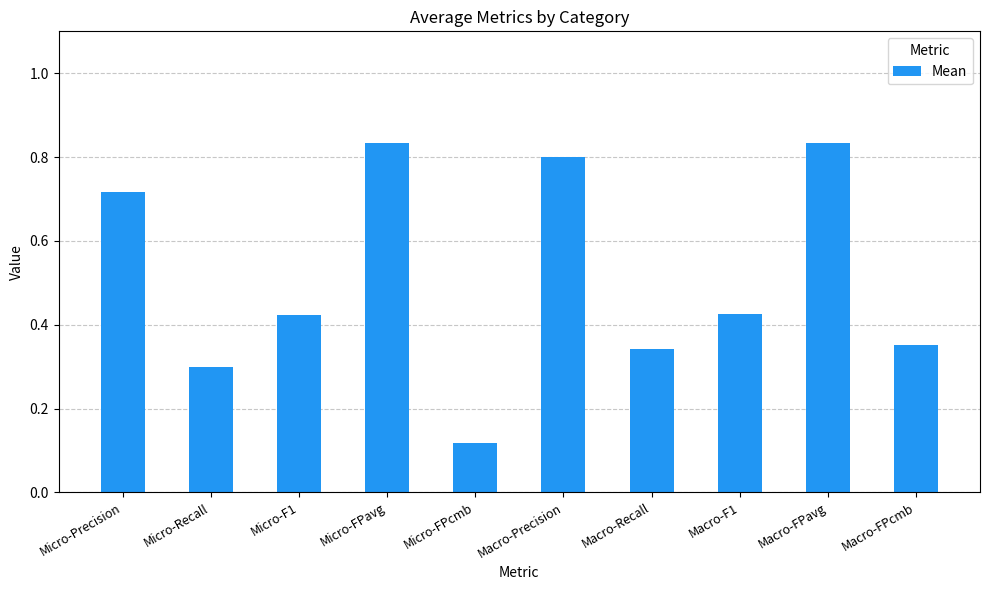

True or false: the data shows 0.0 at Micro-FPcmb.

False